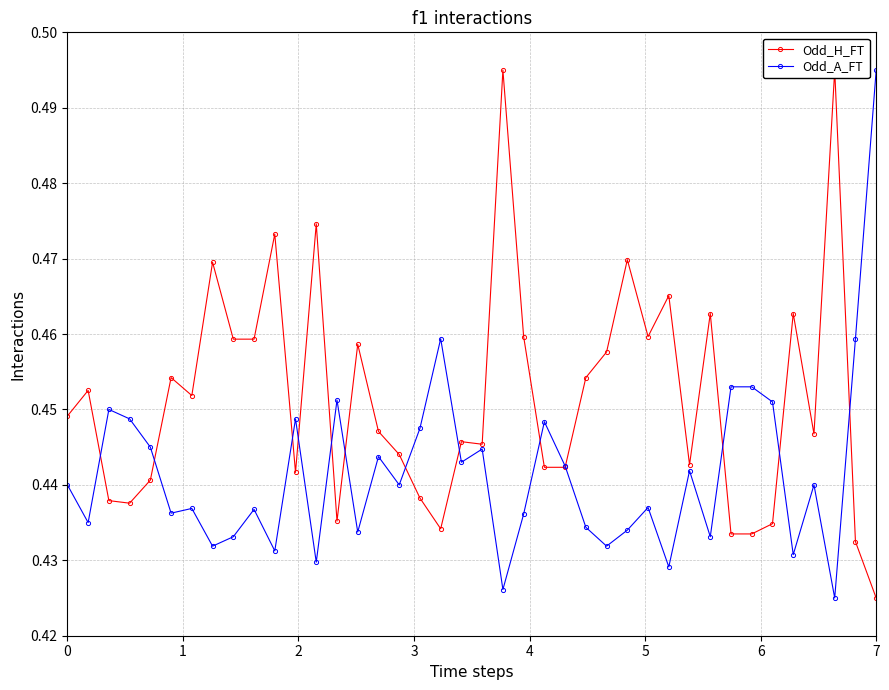

True or false: Odd_A_FT has more than 0 points higher than both neighbors.

True